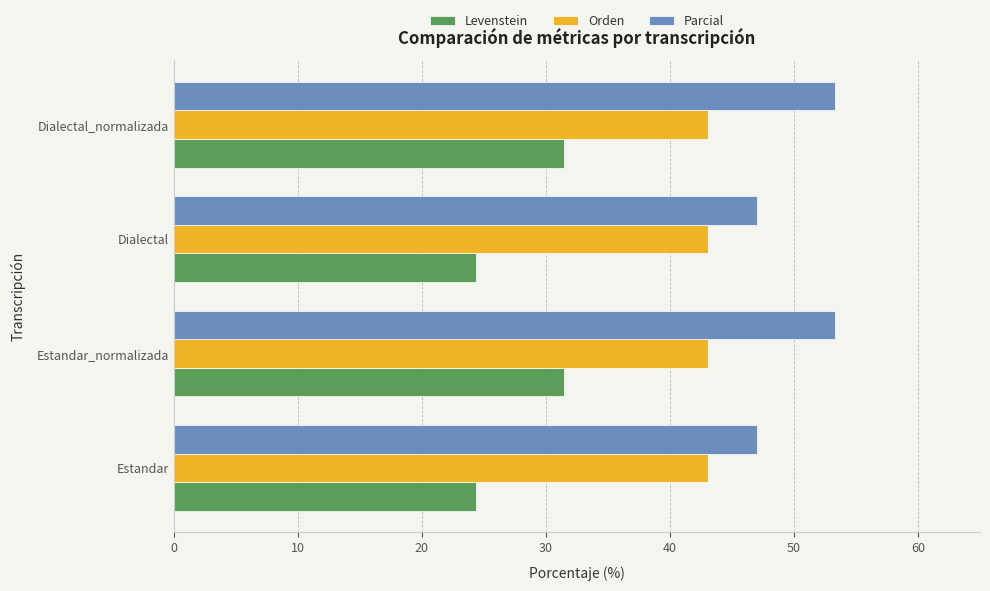

Rank the series at Estandar from highest to lowest value.

Parcial, Orden, Levenstein